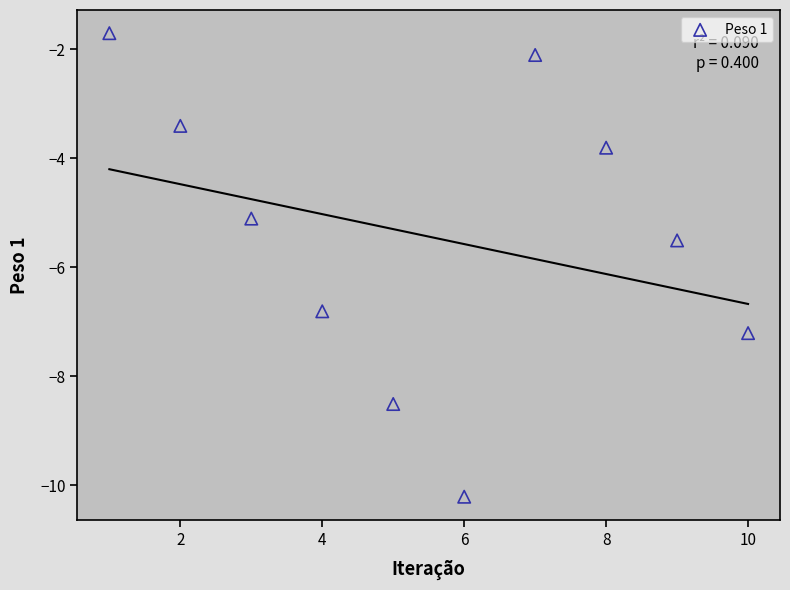

What is the average X value?

5.5